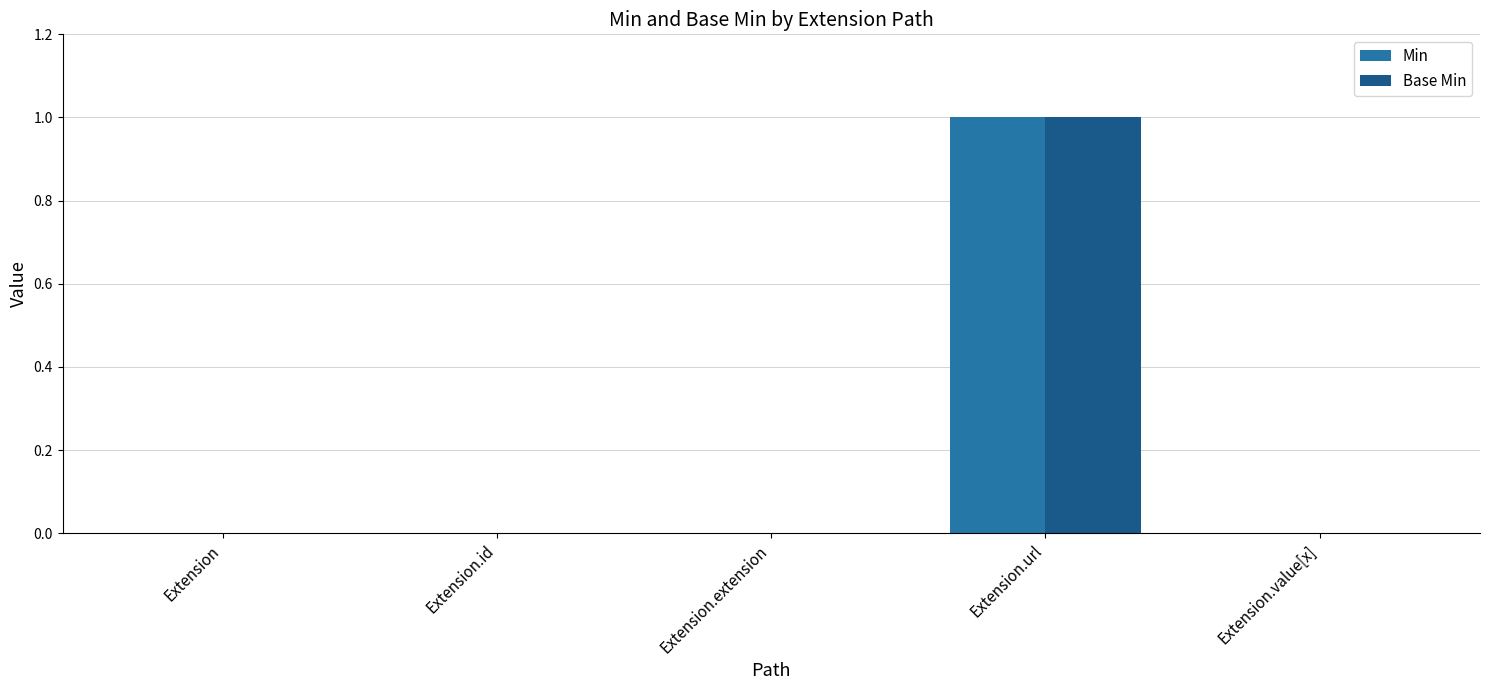

The Min series shows 0 at Extension. True or false?

True